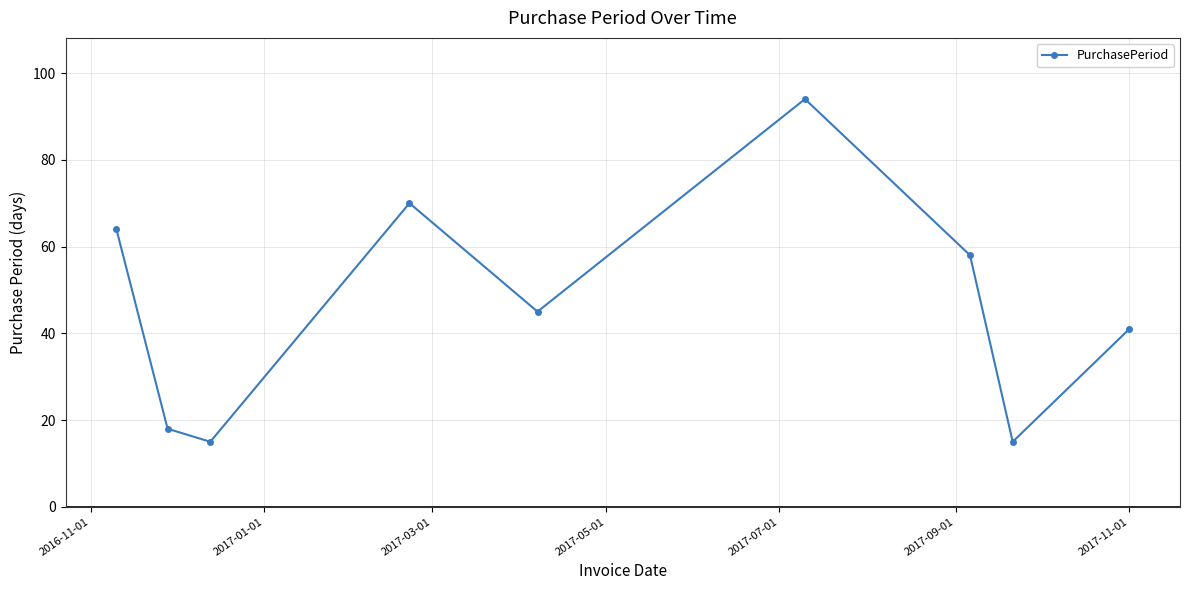

What is the minimum value shown in the chart?

15